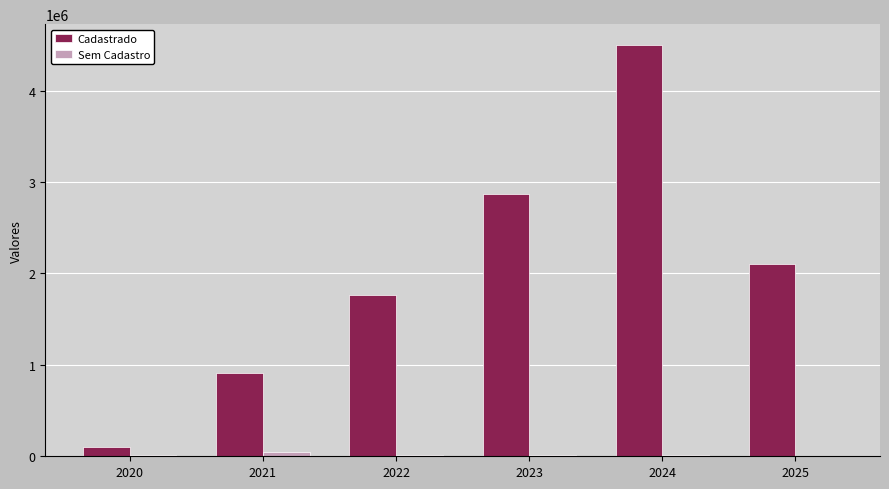

How many series are shown in this chart?

2